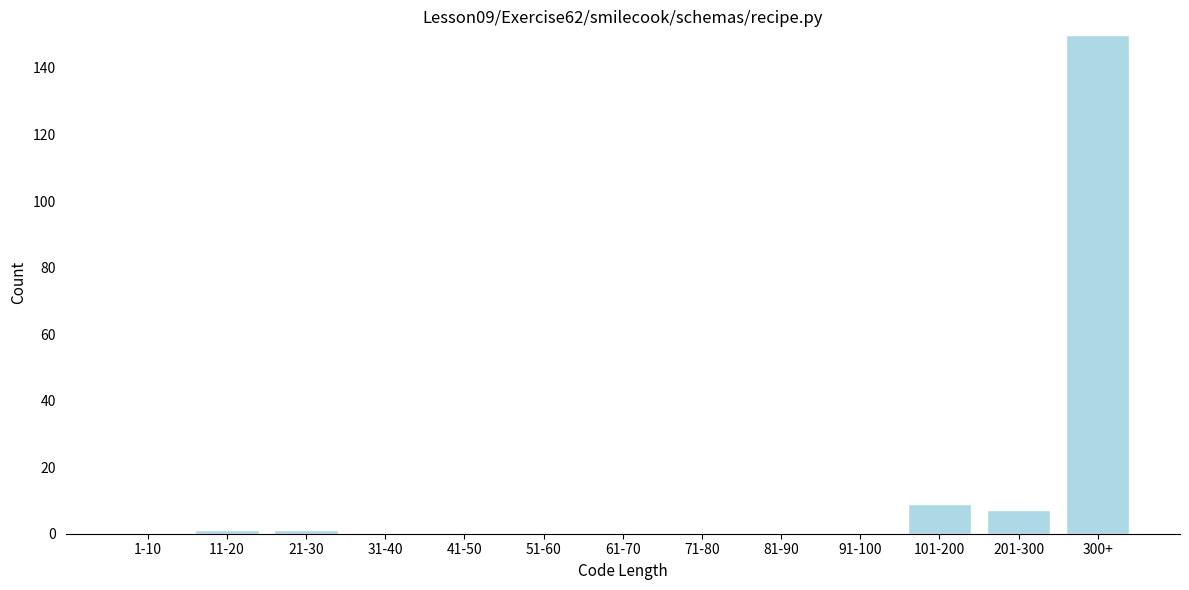

Reading left to right, extract all data points from this chart.

1-10=0	11-20=1	21-30=1	31-40=0	41-50=0	51-60=0	61-70=0	71-80=0	81-90=0	91-100=0	101-200=9	201-300=7	300+=150